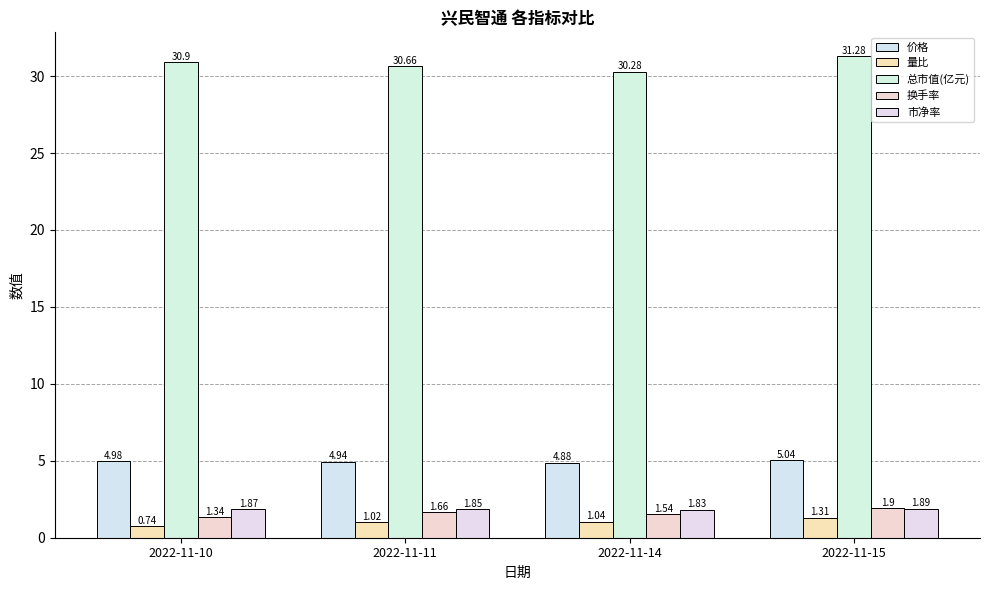

Which category has the lowest value in the 价格 series?

2022-11-14